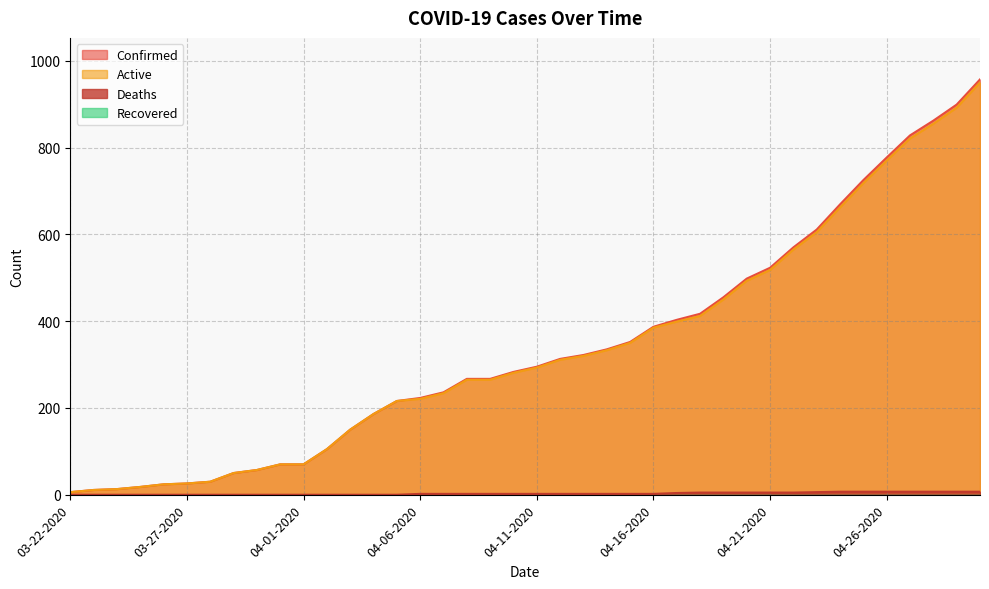

Between 04-24-2020 and 04-25-2020, which series saw the biggest shift?

Confirmed